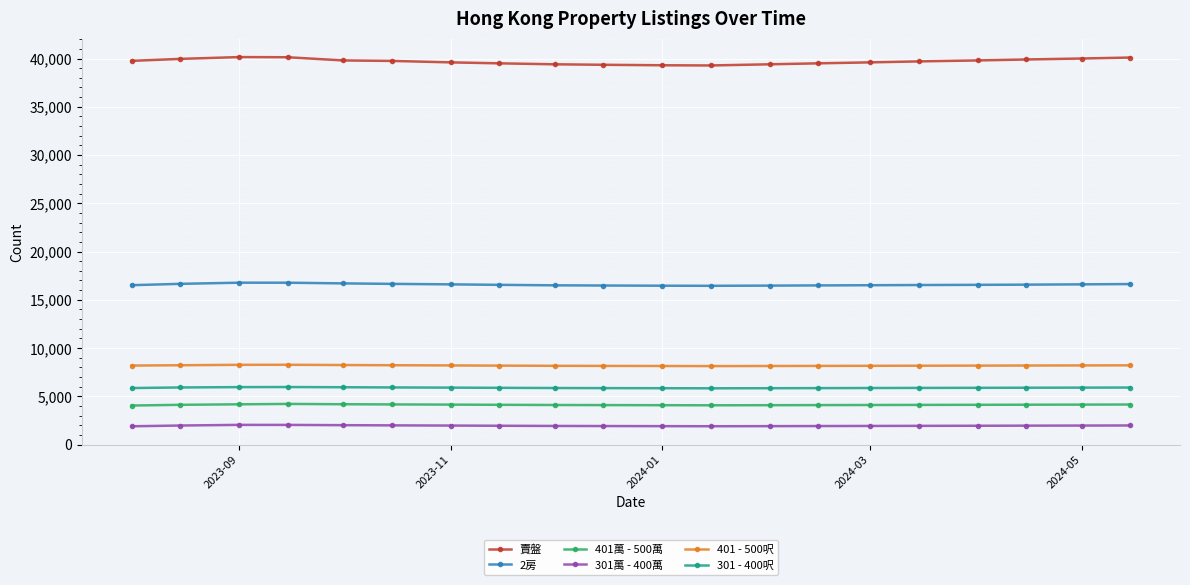

What is the value of the 401 - 500呎 point at the 10th from the left?

8150